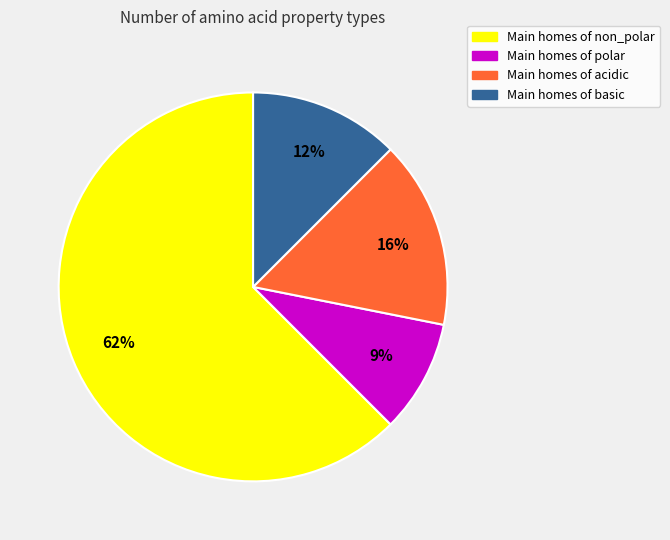

How many segments does this pie chart have?

4